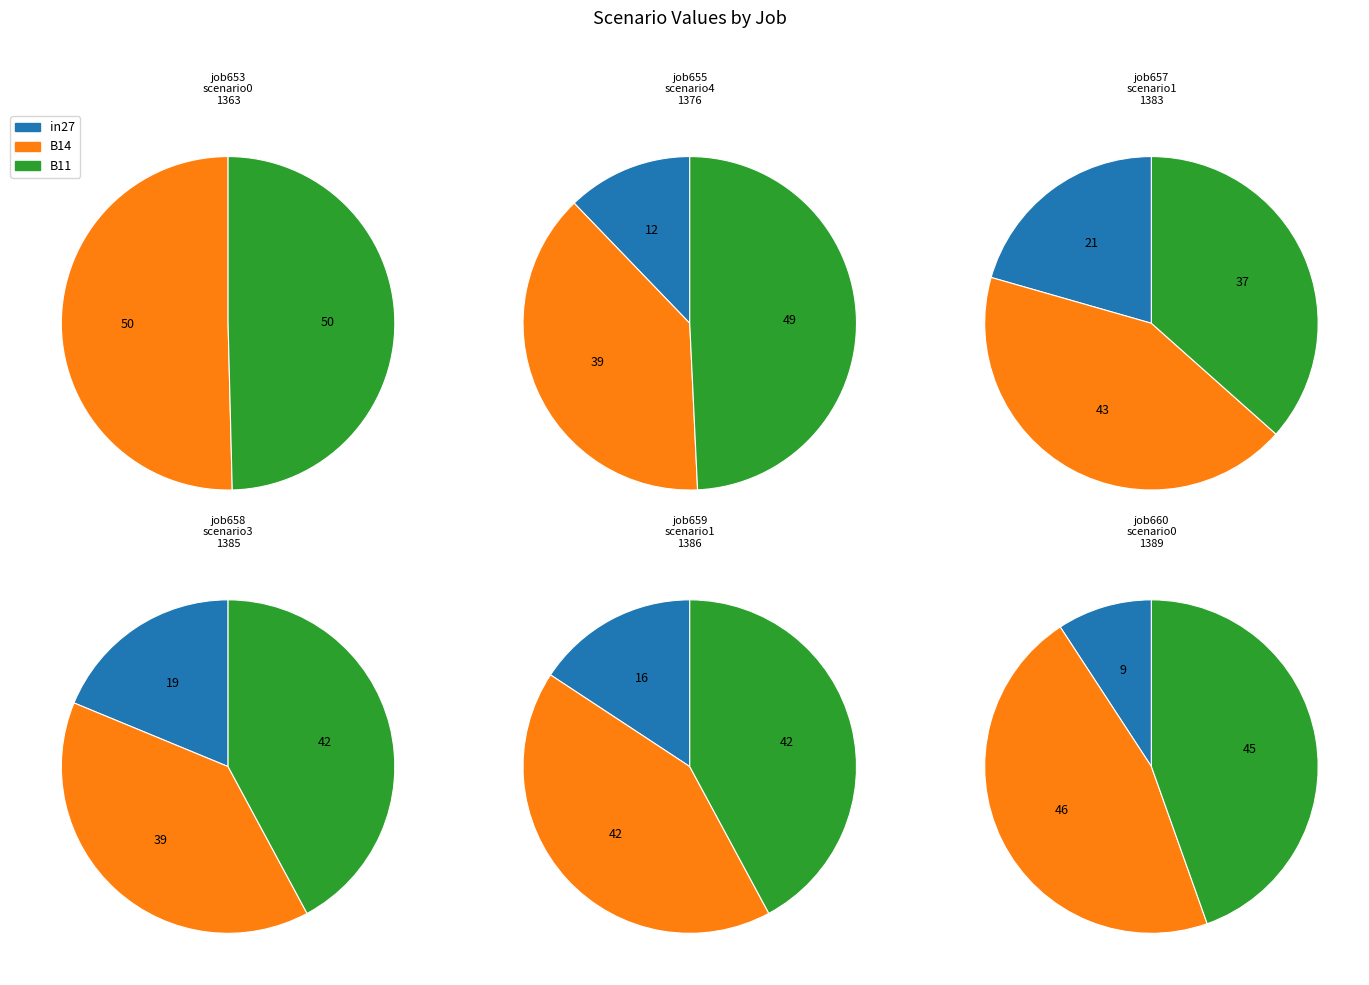

How many slices are in this pie chart?

3